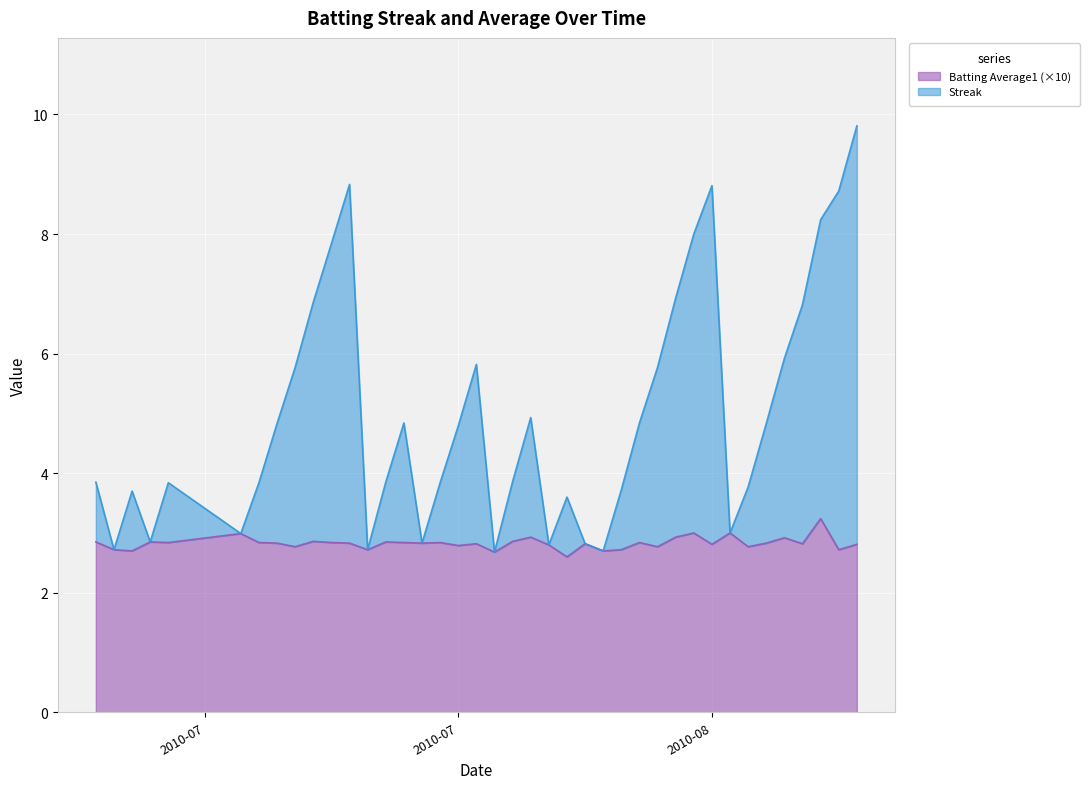

Reading left to right, list all the values displayed in this chart.

Streak: 3.8	2.7	3.7	2.8	3.8	3.0	3.8	4.8	5.8	6.9	7.8	8.8	2.7	3.8	4.8	2.8	3.8	4.8	5.8	2.7	3.9	4.9	2.8	3.6	2.8	2.7	3.7	4.8	5.8	6.9	8.0	8.8	3.0	3.8	4.8	5.9	6.8	8.2	8.7	9.8
Batting Average1: 2.8	2.7	2.7	2.8	2.8	3.0	2.8	2.8	2.8	2.9	2.8	2.8	2.7	2.8	2.8	2.8	2.8	2.8	2.8	2.7	2.9	2.9	2.8	2.6	2.8	2.7	2.7	2.8	2.8	2.9	3.0	2.8	3.0	2.8	2.8	2.9	2.8	3.2	2.7	2.8